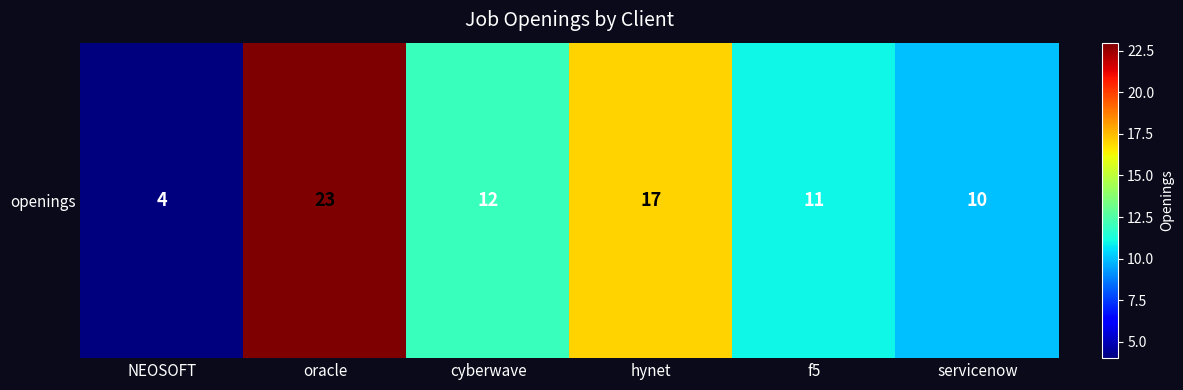

The chart shows a value of 12 at cyberwave. True or false?

True